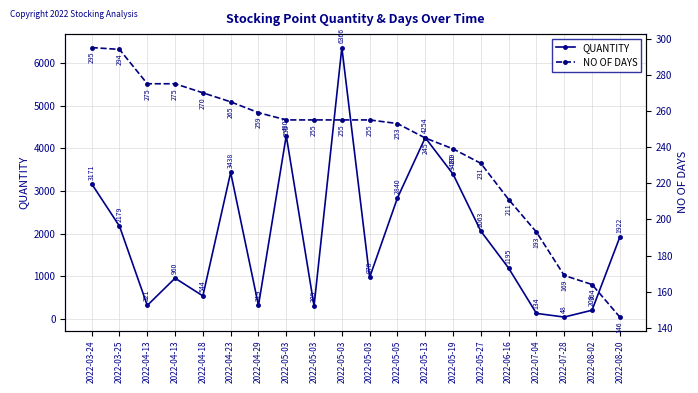

True or false: NO OF DAYS has more than 2 points higher than both neighbors.

False